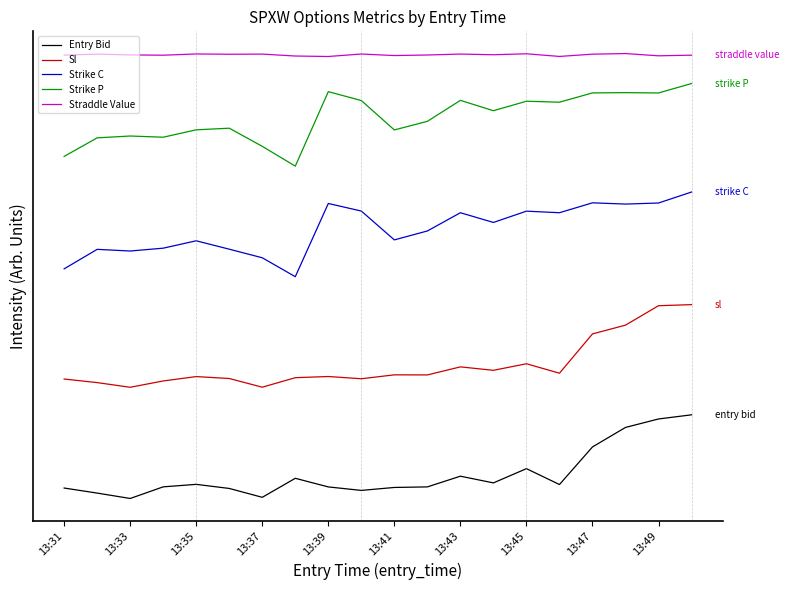

What is the greatest value displayed?

80.2